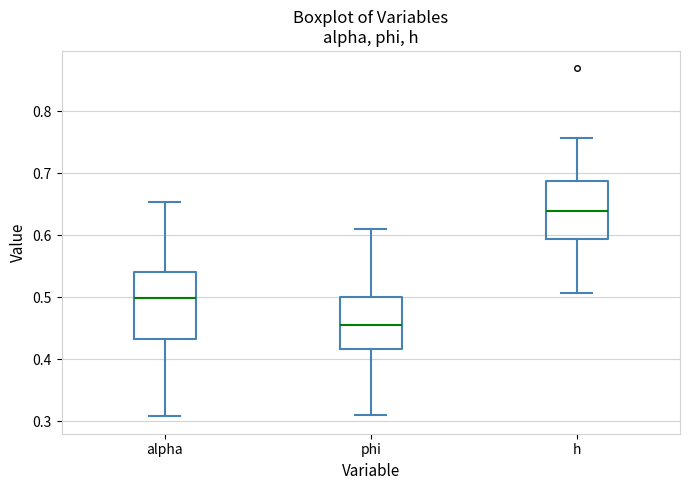

Reading left to right, transcribe this box plot: for each box, give where its median line is, the range the box spans, and where its two whiskers end, as read against the y-axis. The values are not printed on the chart, so give them approximately, as read against the axis.

alpha: median 0.50, box 0.43 to 0.54, whiskers 0.31 to 0.65
phi: median 0.46, box 0.42 to 0.50, whiskers 0.31 to 0.61
h: median 0.64, box 0.59 to 0.69, whiskers 0.51 to 0.76